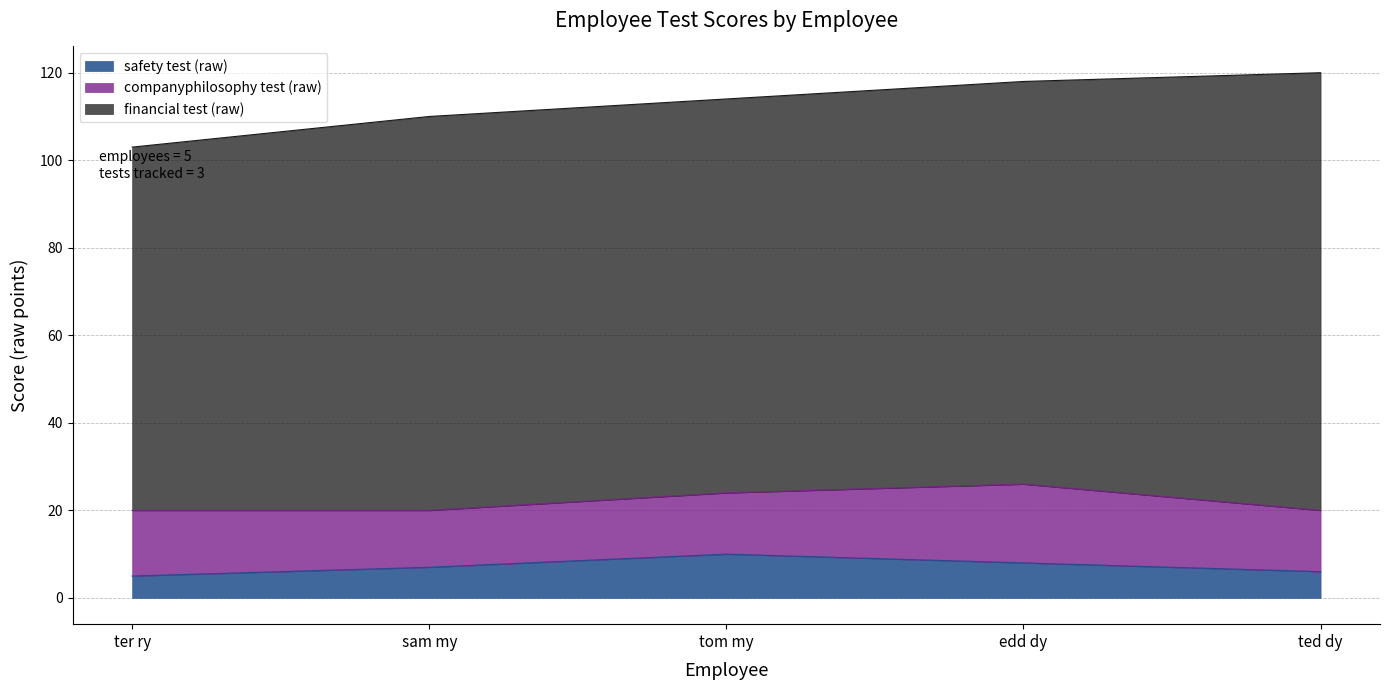

What is the total value across all series at ter ry?

103